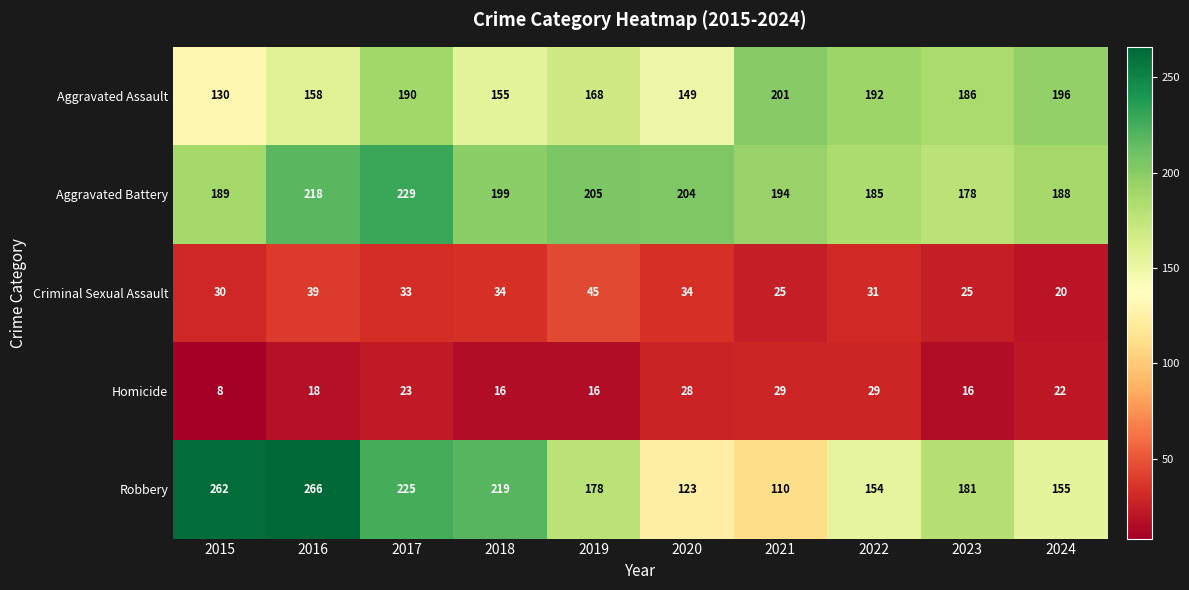

At how many categories does at least one series exceed 26?

10